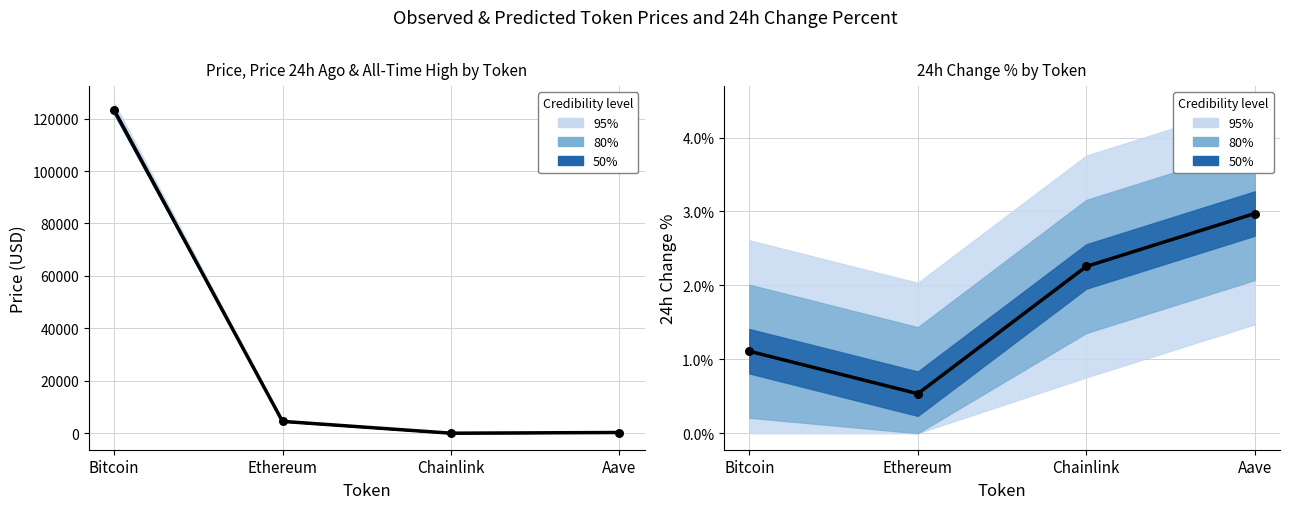

Which series reaches the maximum Y coordinate?

price